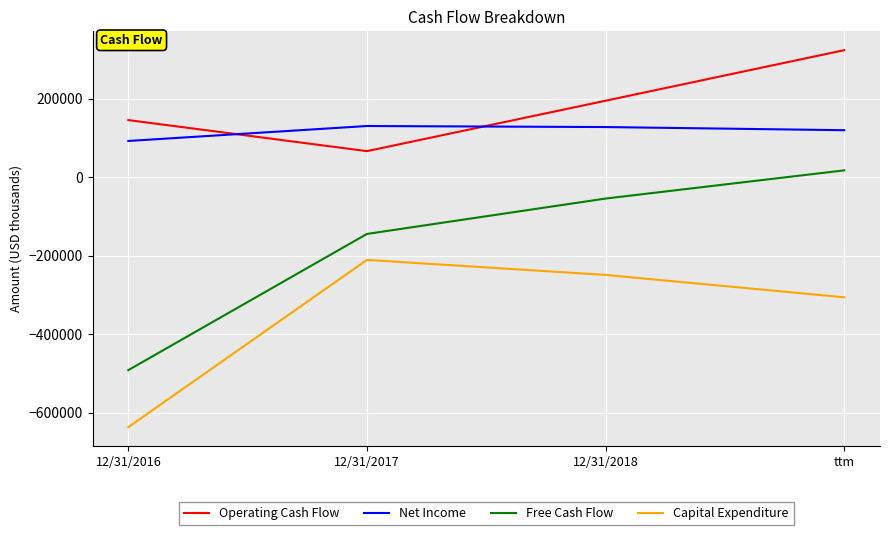

True or false: Capital Expenditure and Operating Cash Flow intersect in this chart.

False